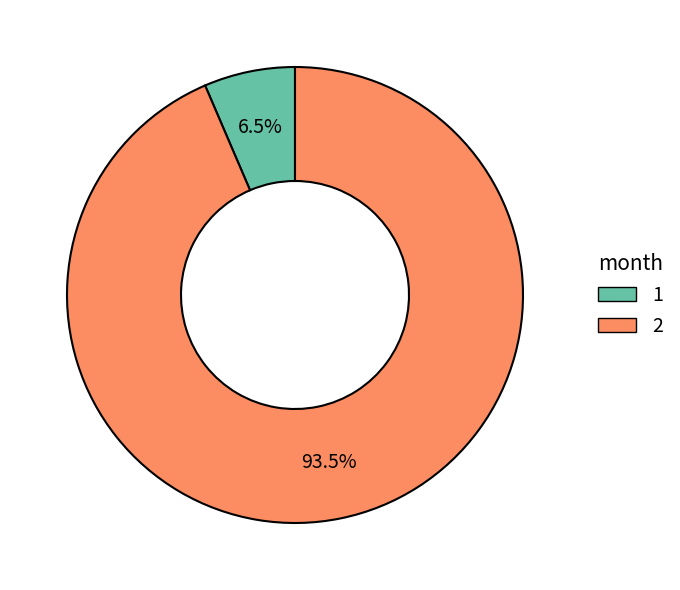

Does any single category account for the majority?

Yes